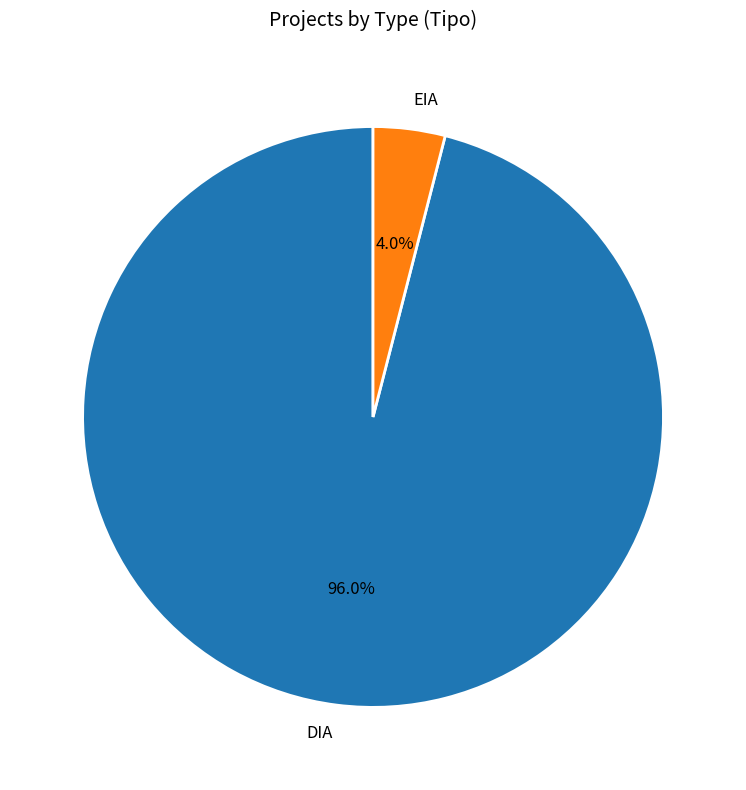

The EIA slice represents 12% of the pie. True or false?

False